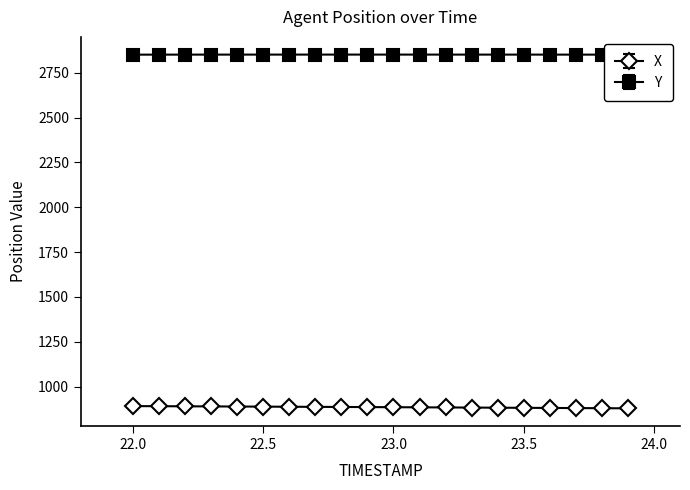

What is the smallest value displayed?

879.0